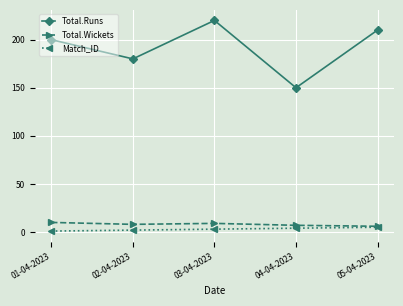

What is the difference between the maximum and second lowest values in the Total.Runs series?

40